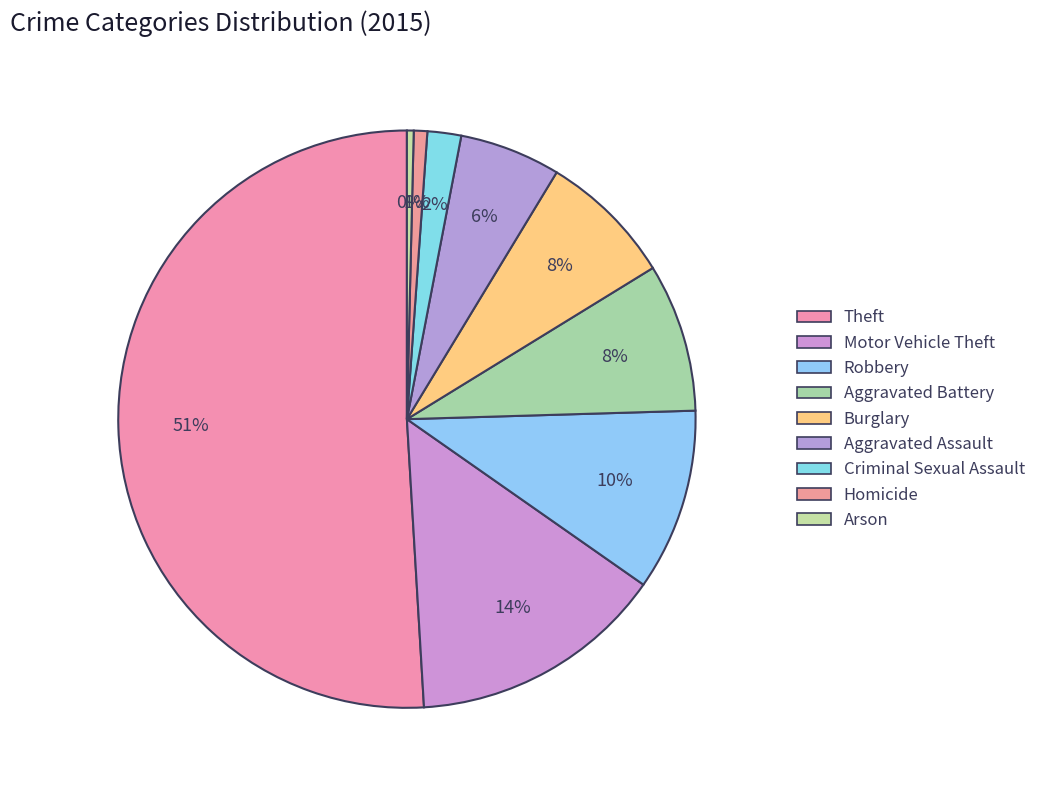

How many slices are in this pie chart?

9